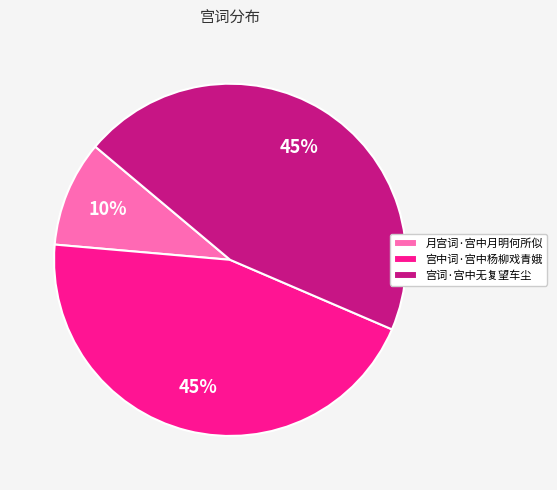

Is there any slice that represents more than half of the pie?

No